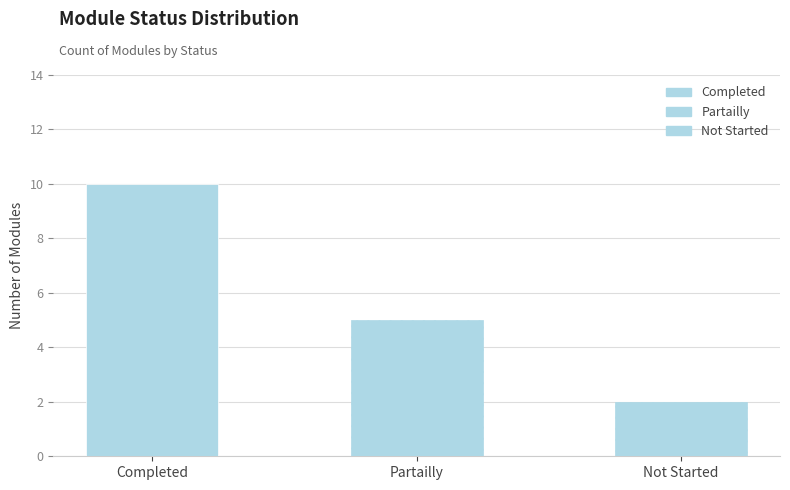

Is it true that the value at Partailly is 8?

False